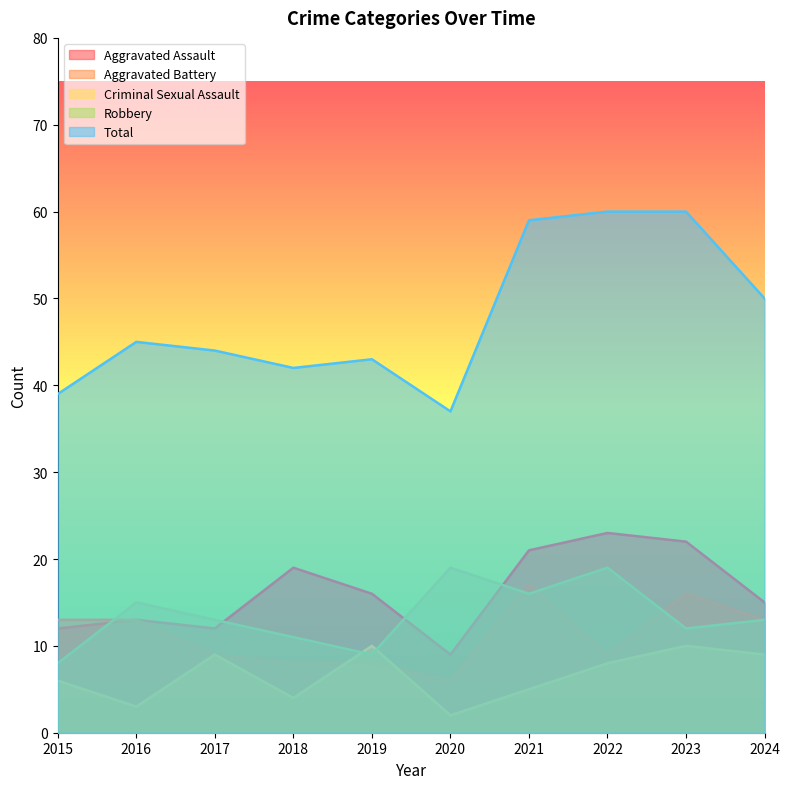

Reading right to left, what are all the values shown in this chart?

Aggravated Assault: 2024=15	2023=22	2022=23	2021=21	2020=9	2019=16	2018=19	2017=12	2016=13	2015=12
Aggravated Battery: 2024=13	2023=16	2022=9	2021=17	2020=6	2019=8	2018=8	2017=9	2016=13	2015=13
Criminal Sexual Assault: 2024=9	2023=10	2022=8	2021=5	2020=2	2019=10	2018=4	2017=9	2016=3	2015=6
Robbery: 2024=13	2023=12	2022=19	2021=16	2020=19	2019=9	2018=11	2017=13	2016=15	2015=8
Total: 2024=50	2023=60	2022=60	2021=59	2020=37	2019=43	2018=42	2017=44	2016=45	2015=39